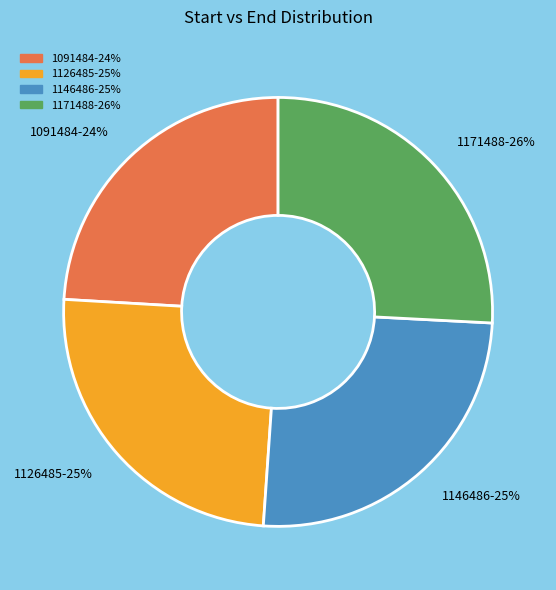

Which slice is the largest?

1171488